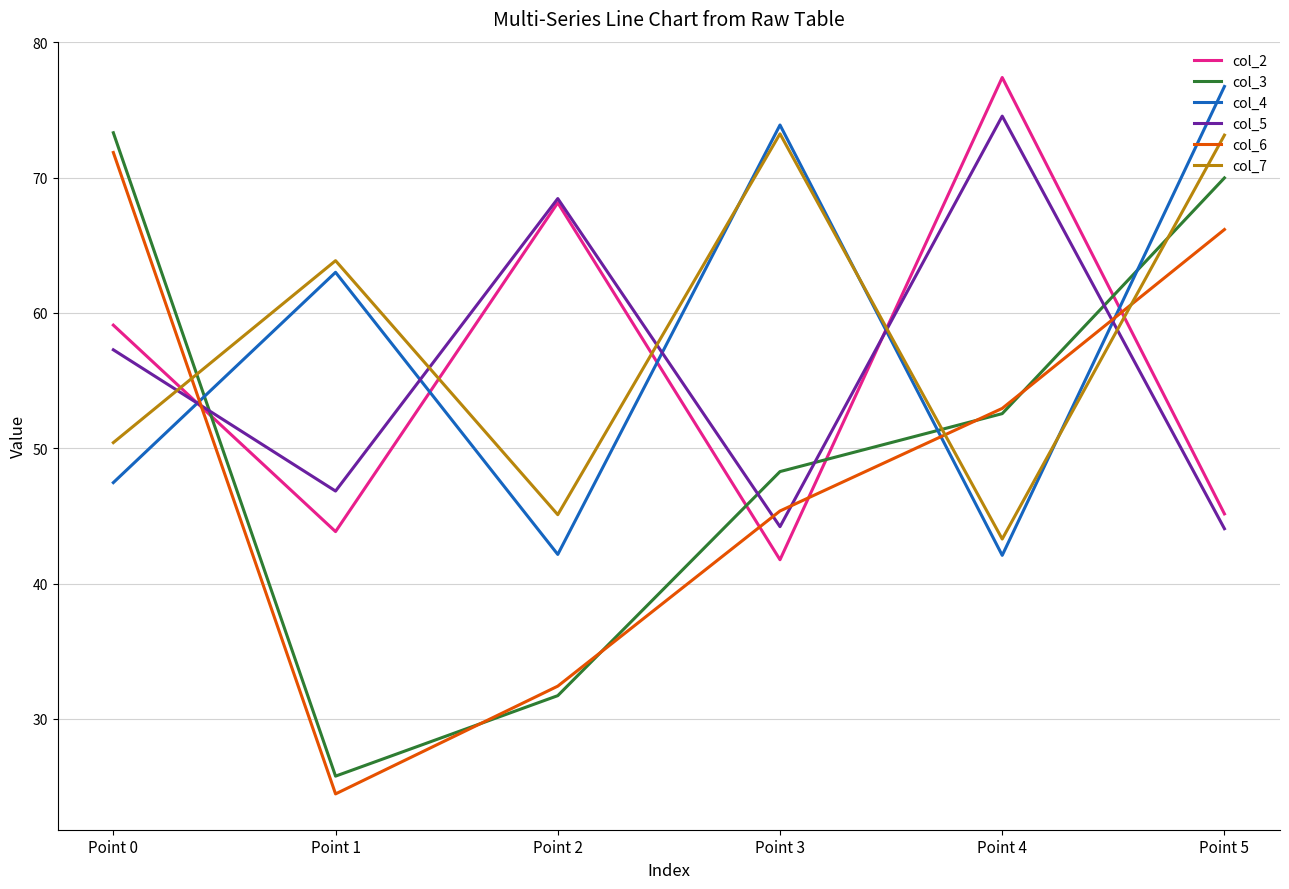

List the labels in order of col_2 value, smallest first.

Point 3, Point 1, Point 5, Point 0, Point 2, Point 4